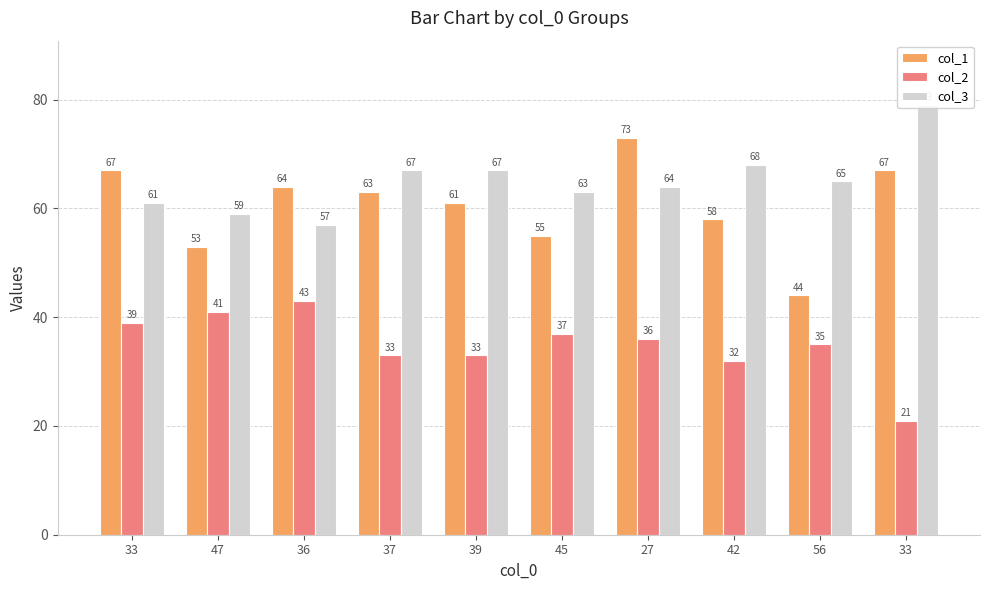

What value does the col_2 series have at 45, to the nearest 5?

35